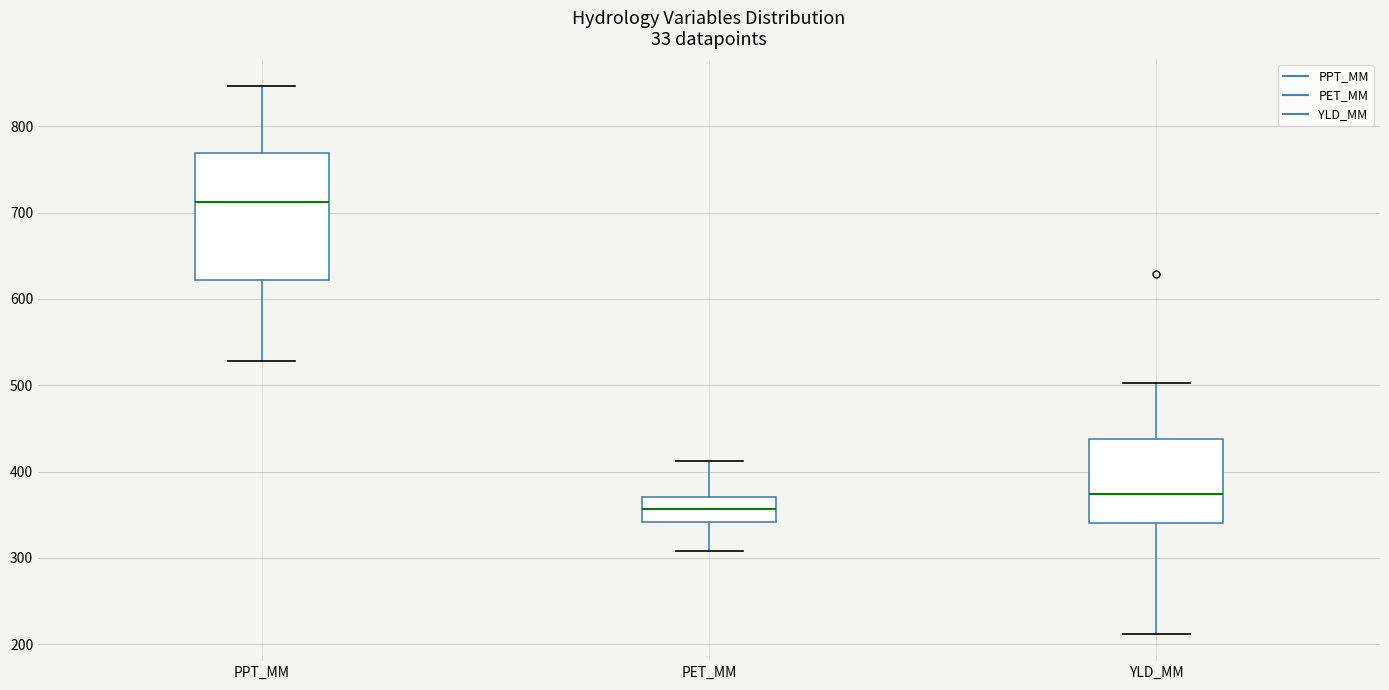

Where is the upper edge of the box for PET_MM on the y-axis? The values are not printed on the chart, so give them approximately, as read against the axis.

370